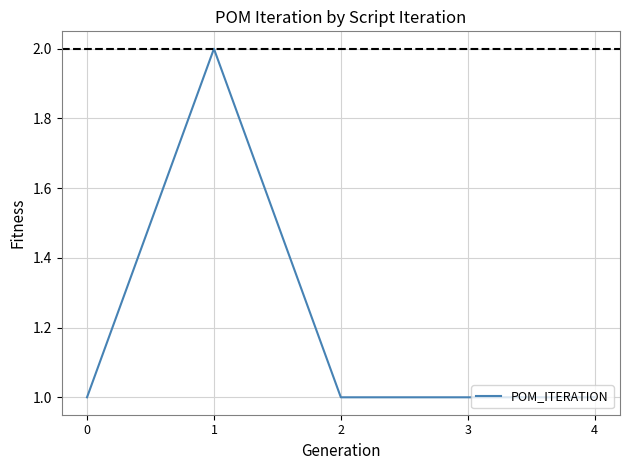

Is it true that the value at 2 is 1?

True